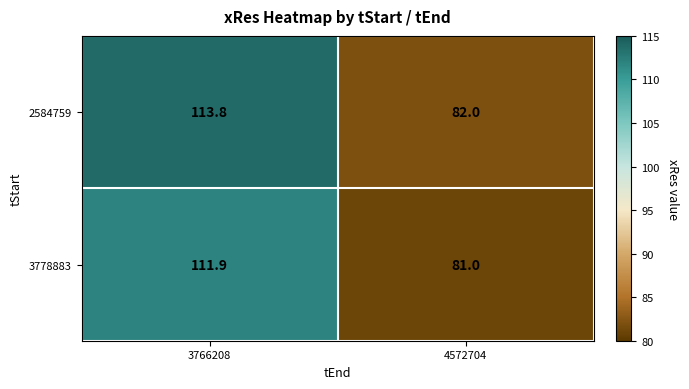

Reading right to left, transcribe all the data shown in this chart.

2584759: 4572704=82.0	3766208=113.8
3778883: 4572704=81.0	3766208=111.9